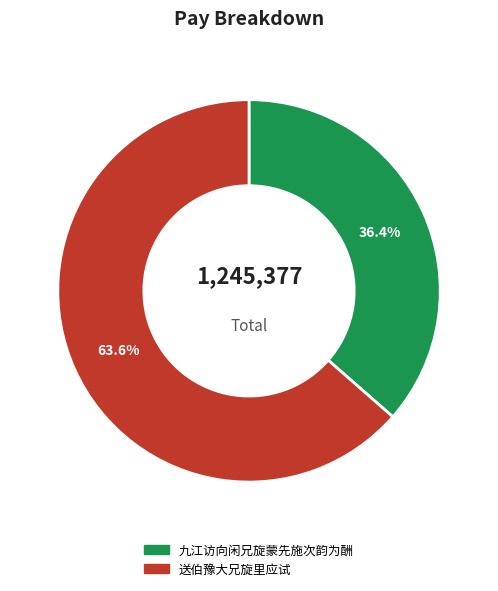

To the nearest percent, what is the difference between the largest and smallest slice percentages?

27%